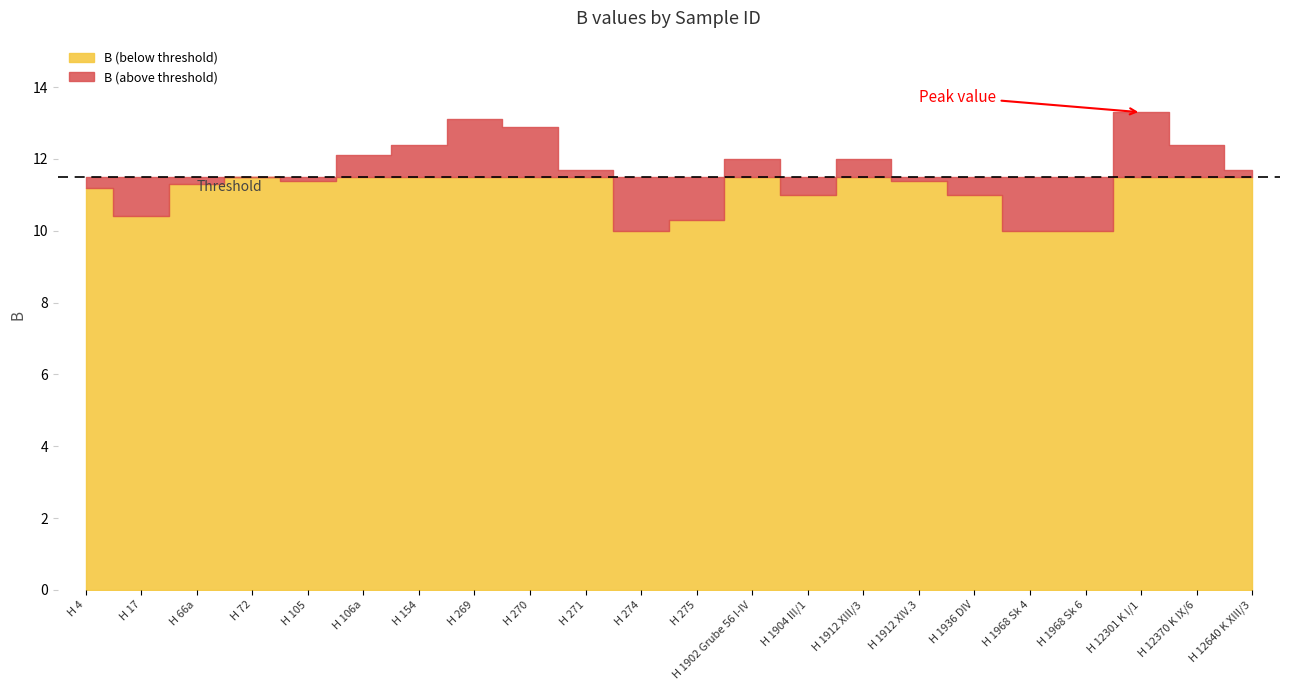

Approximately how many times larger is the value at H 72 compared to H 105?

1.0